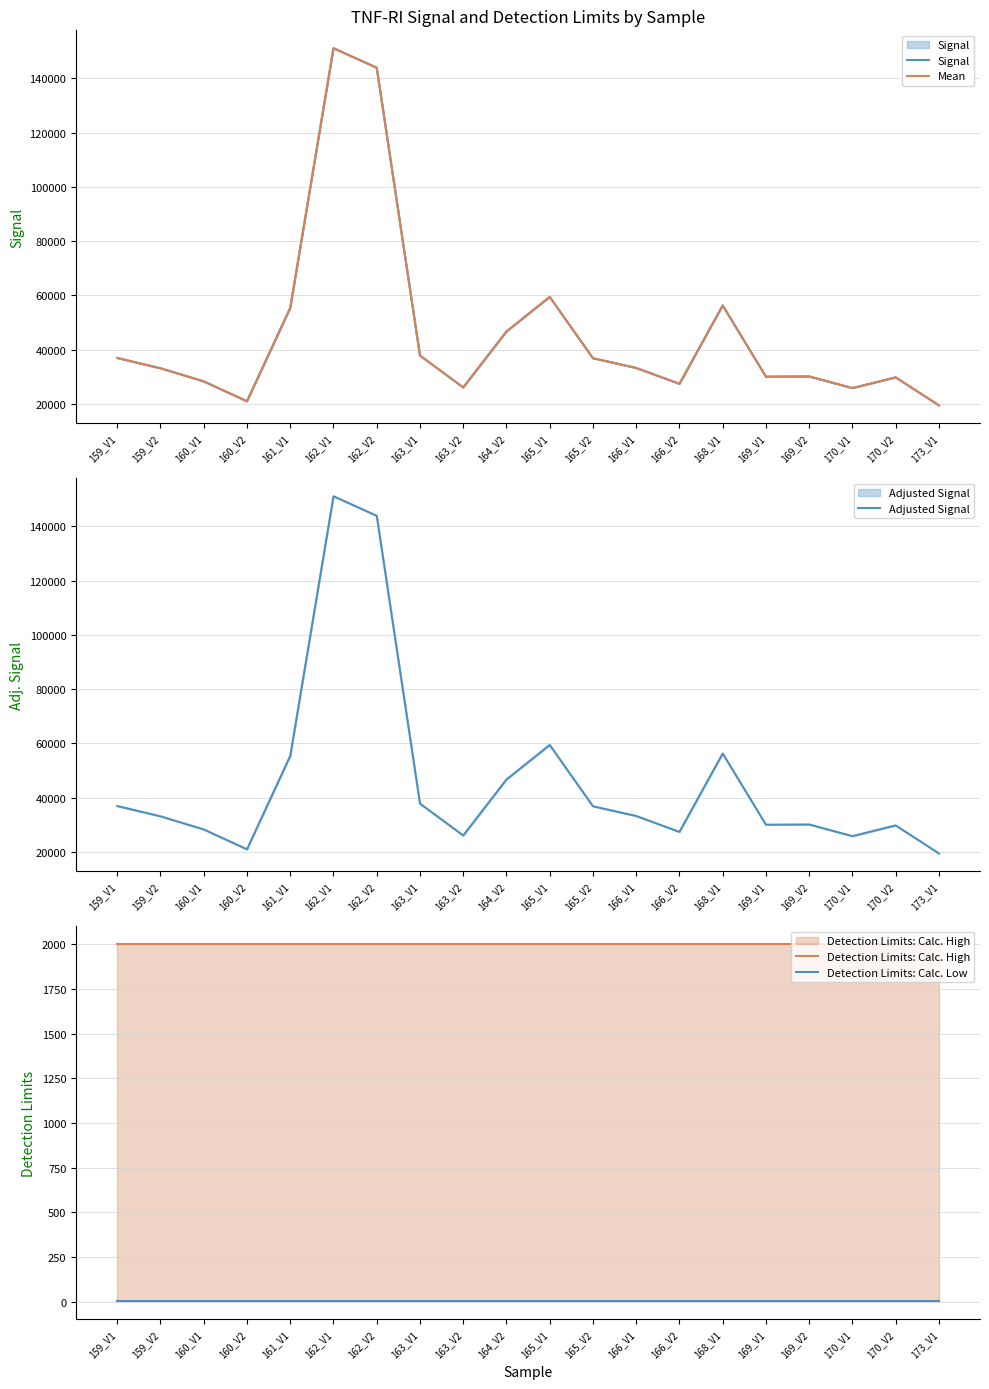

True or false: Mean and Adjusted Signal cross at least once.

False